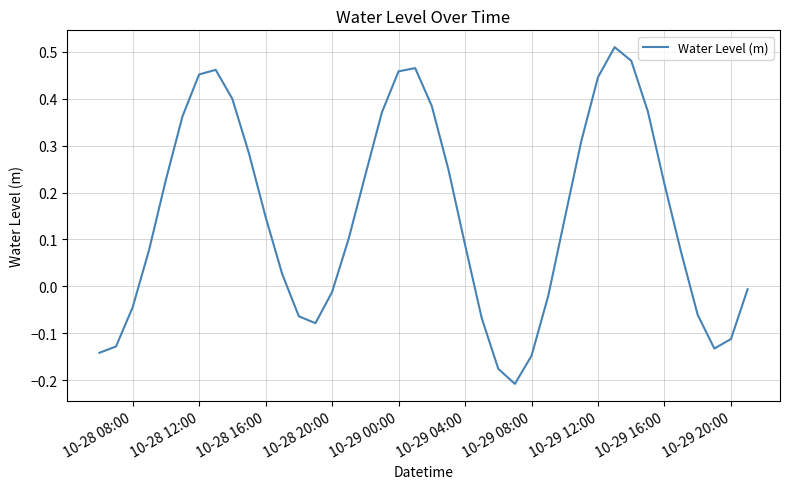

How many points are lower than both their immediate neighbors (excluding endpoints)?

3